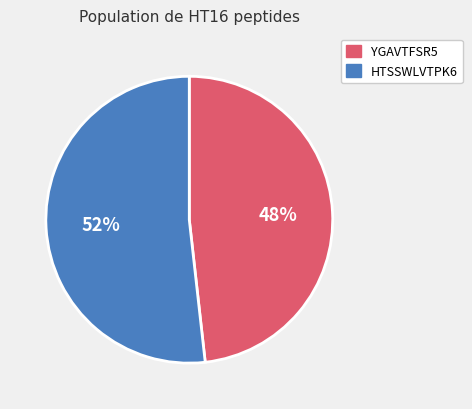

Which category accounts for the majority?

HTSSWLVTPK6